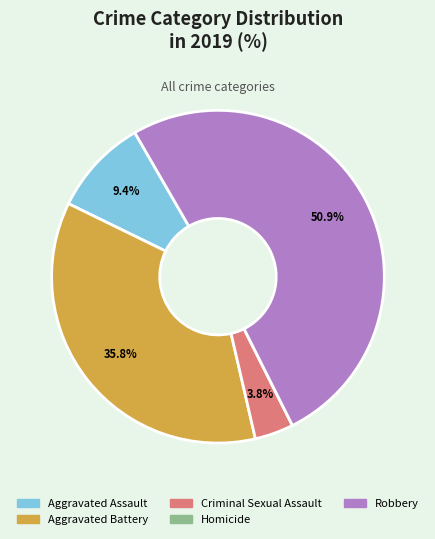

Is there any slice that represents more than half of the pie?

Yes